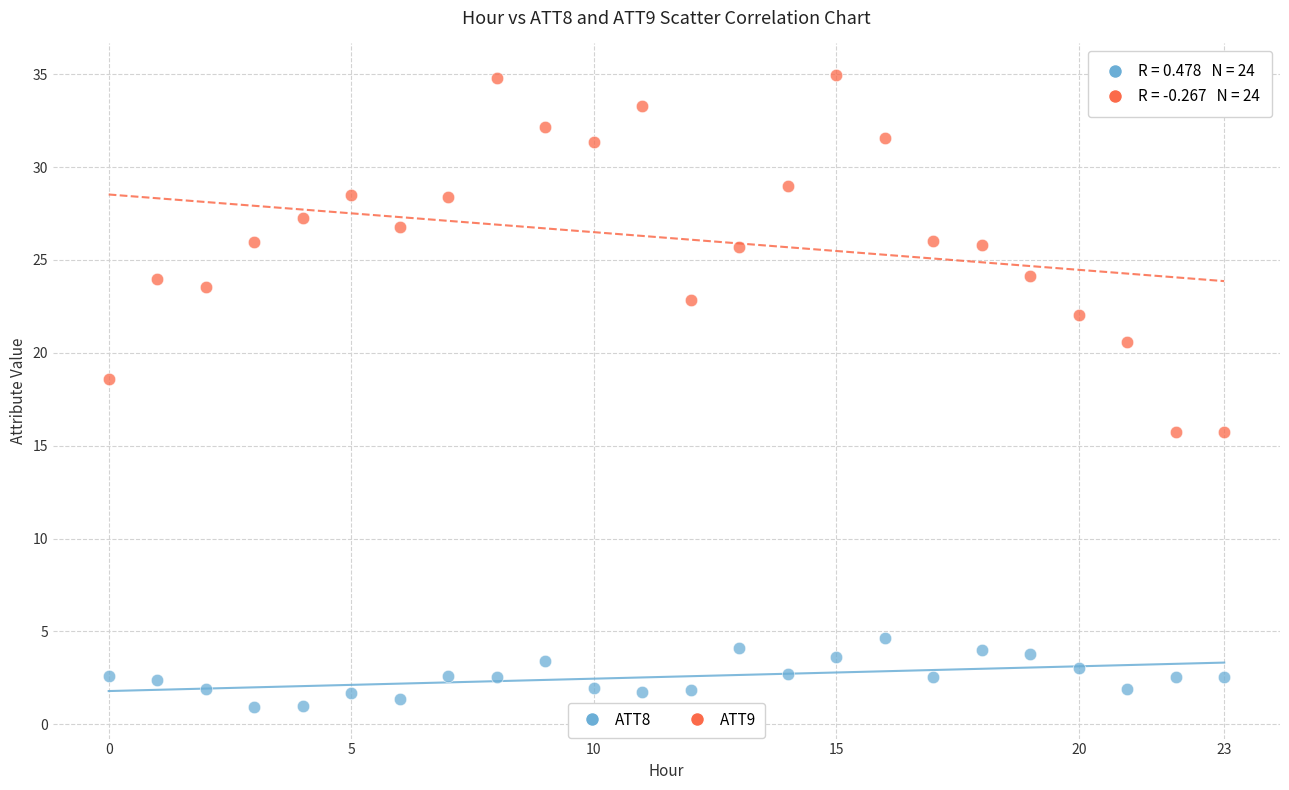

What are all the series names shown in the legend?

ATT8, ATT9